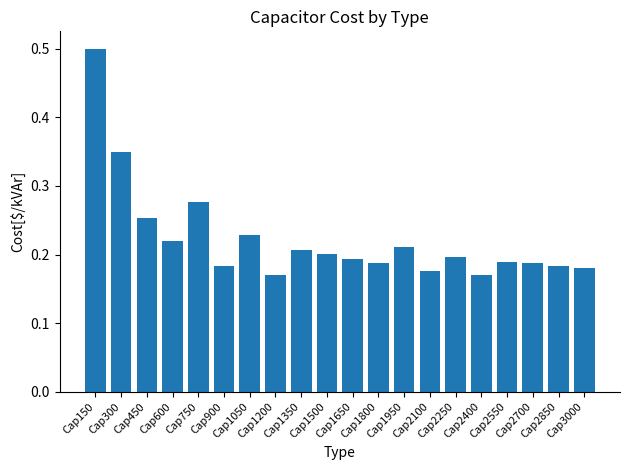

What is the sum of all values?

4.5